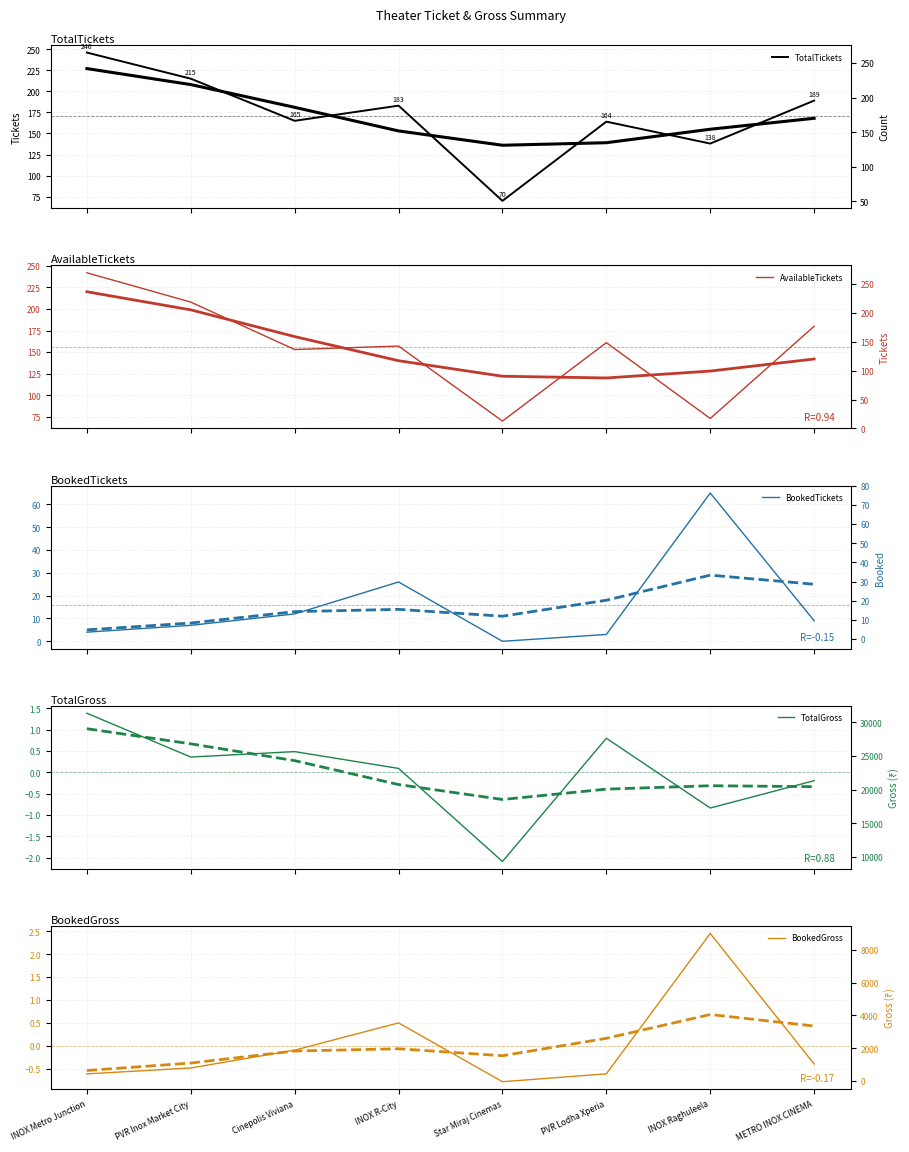

Where does the TotalTickets series first go above 183?

INOX Metro Junction